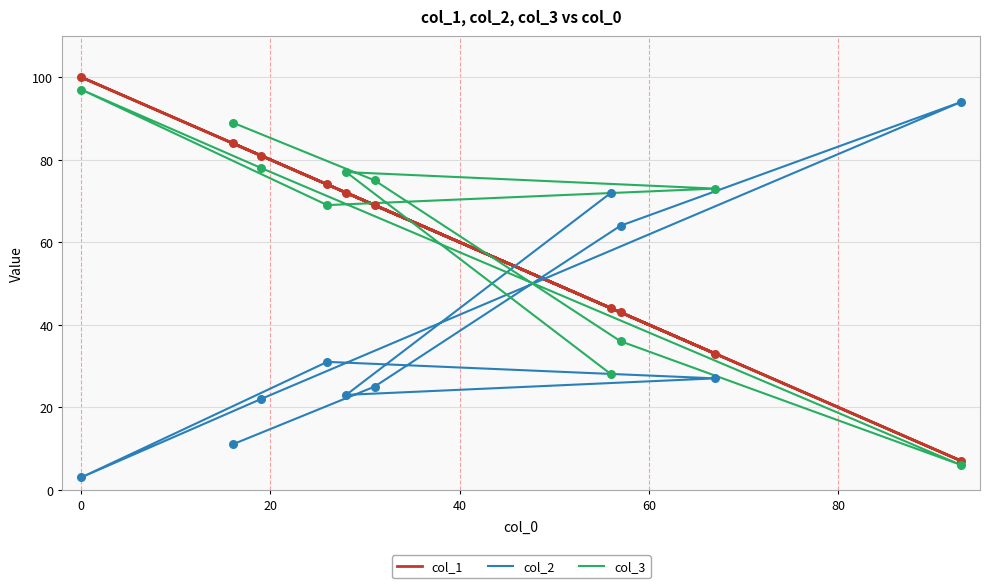

Which series has the widest spread of Y values?

col_1